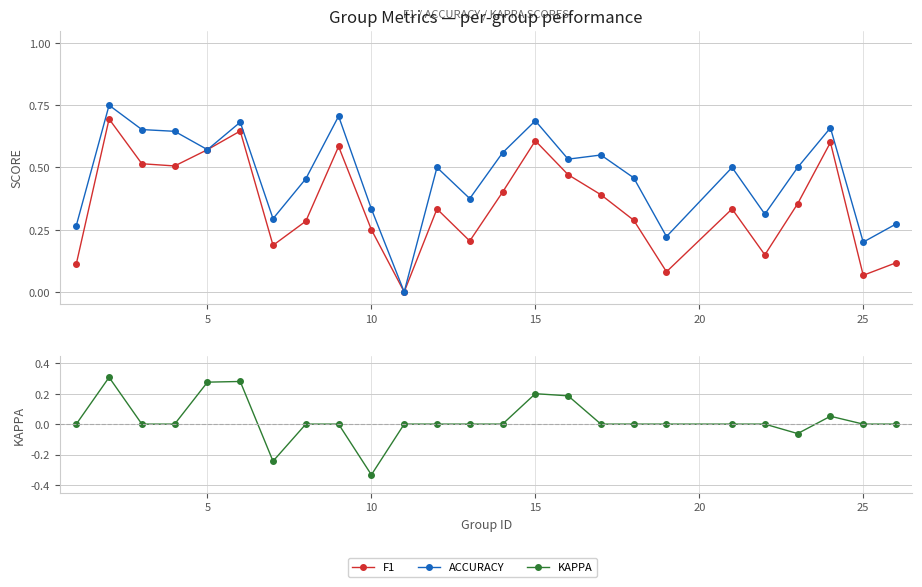

Does the chart display data point markers on the line(s)?

Yes